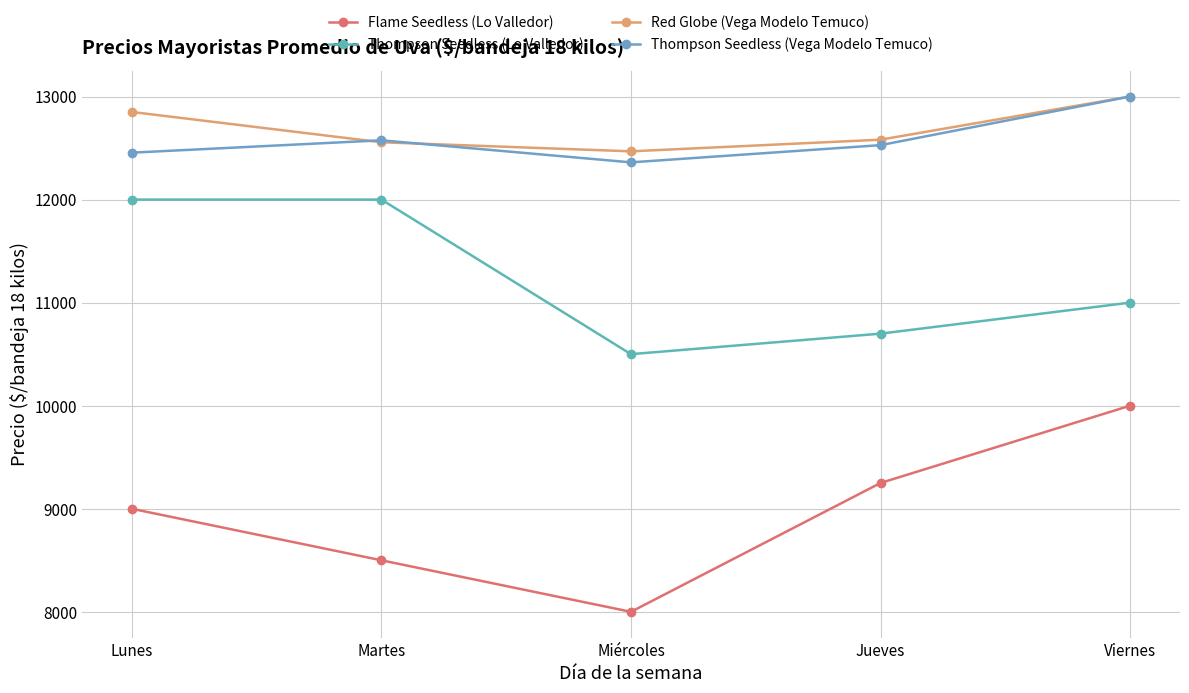

Reading left to right, extract all data points from this chart.

Flame Seedless (Lo Valledor): Lunes=9000	Martes=8500	Miércoles=8000	Jueves=9250	Viernes=10000
Thompson Seedless (Lo Valledor): Lunes=12000	Martes=12000	Miércoles=10500	Jueves=10699	Viernes=11000
Red Globe (Vega Modelo Temuco): Lunes=12850	Martes=12556	Miércoles=12468	Jueves=12581	Viernes=13000
Thompson Seedless (Vega Modelo Temuco): Lunes=12455	Martes=12575	Miércoles=12361	Jueves=12528	Viernes=13000